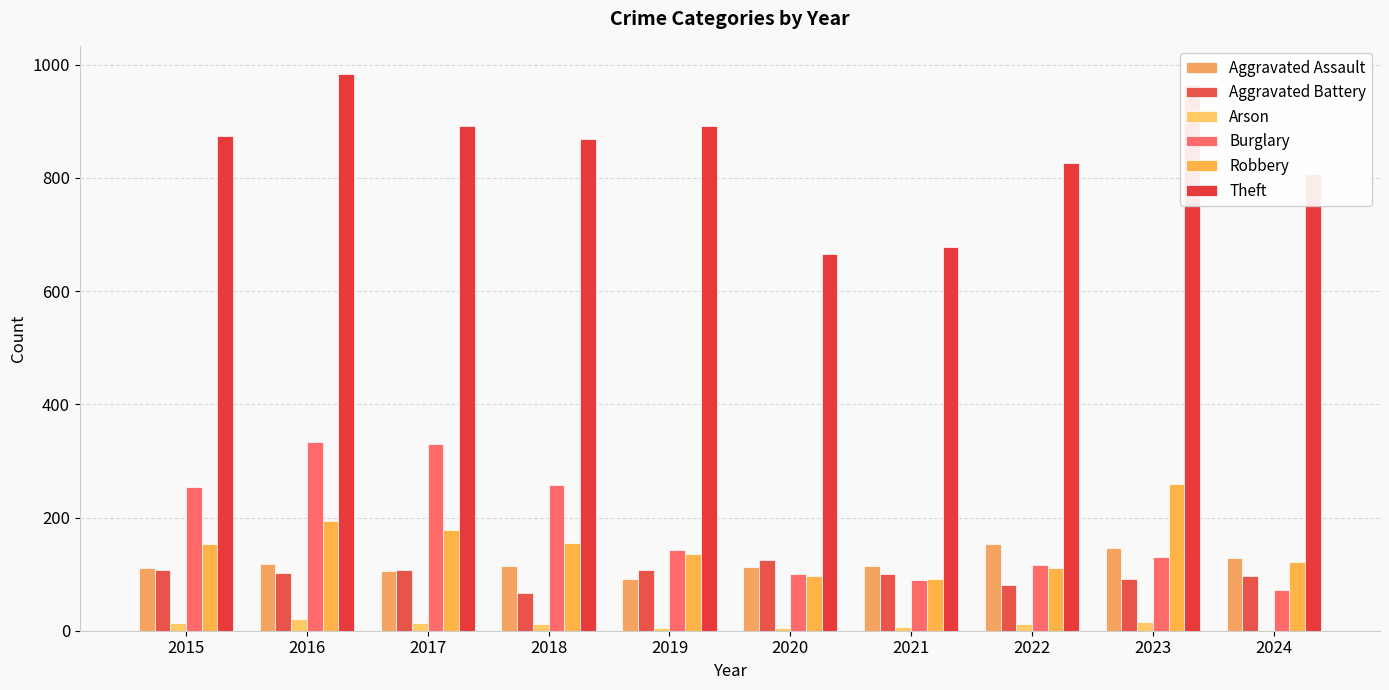

What is the value of the Robbery bar at the 9th from the left?

260